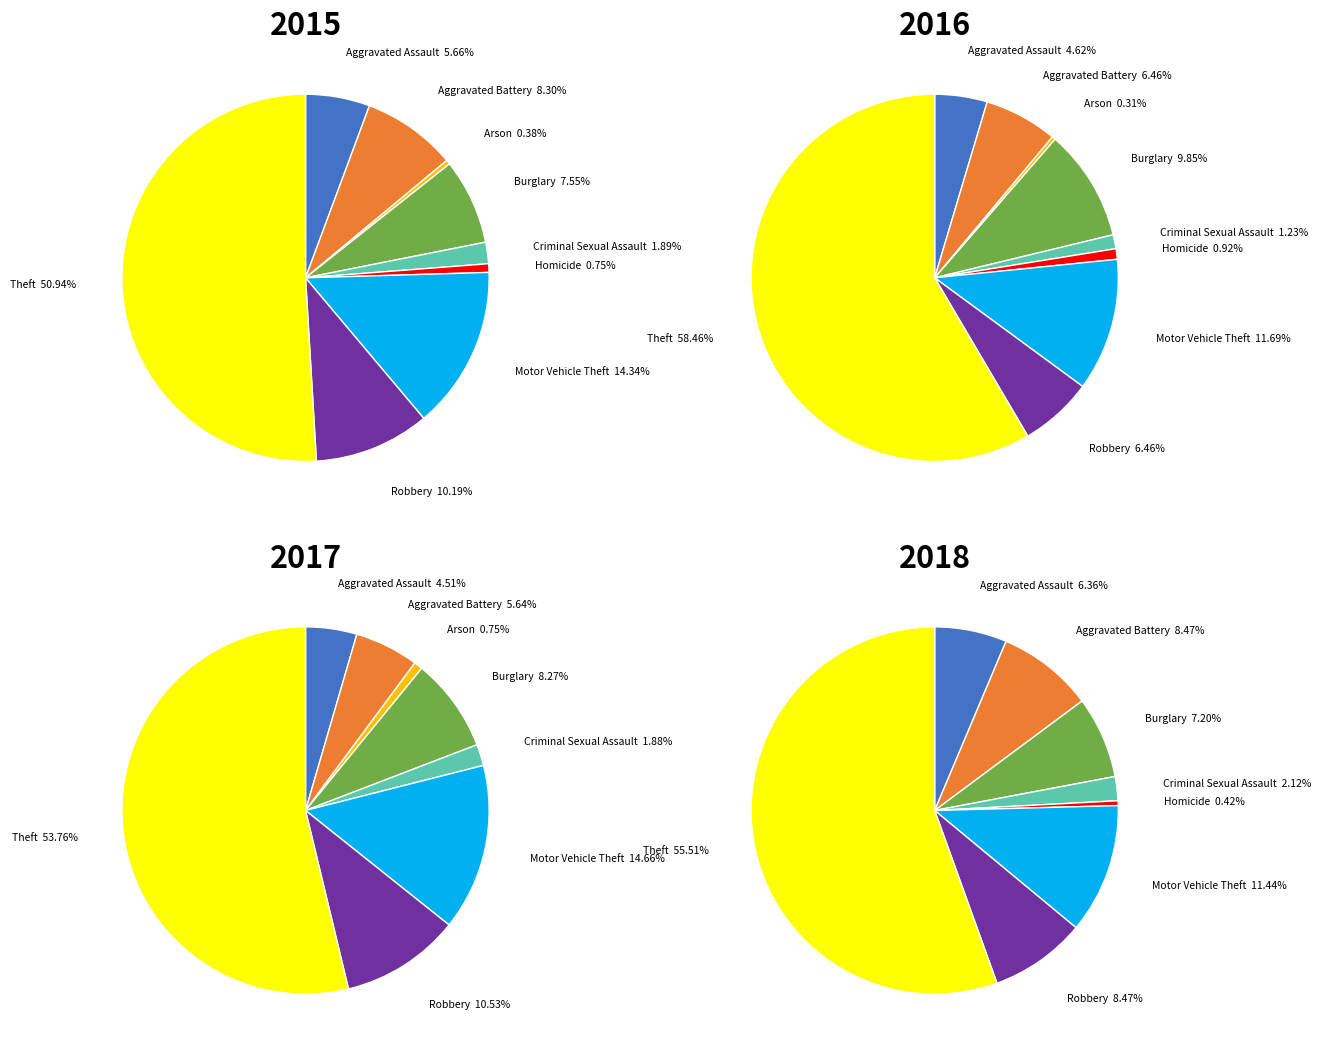

How many segments does this pie chart have?

9